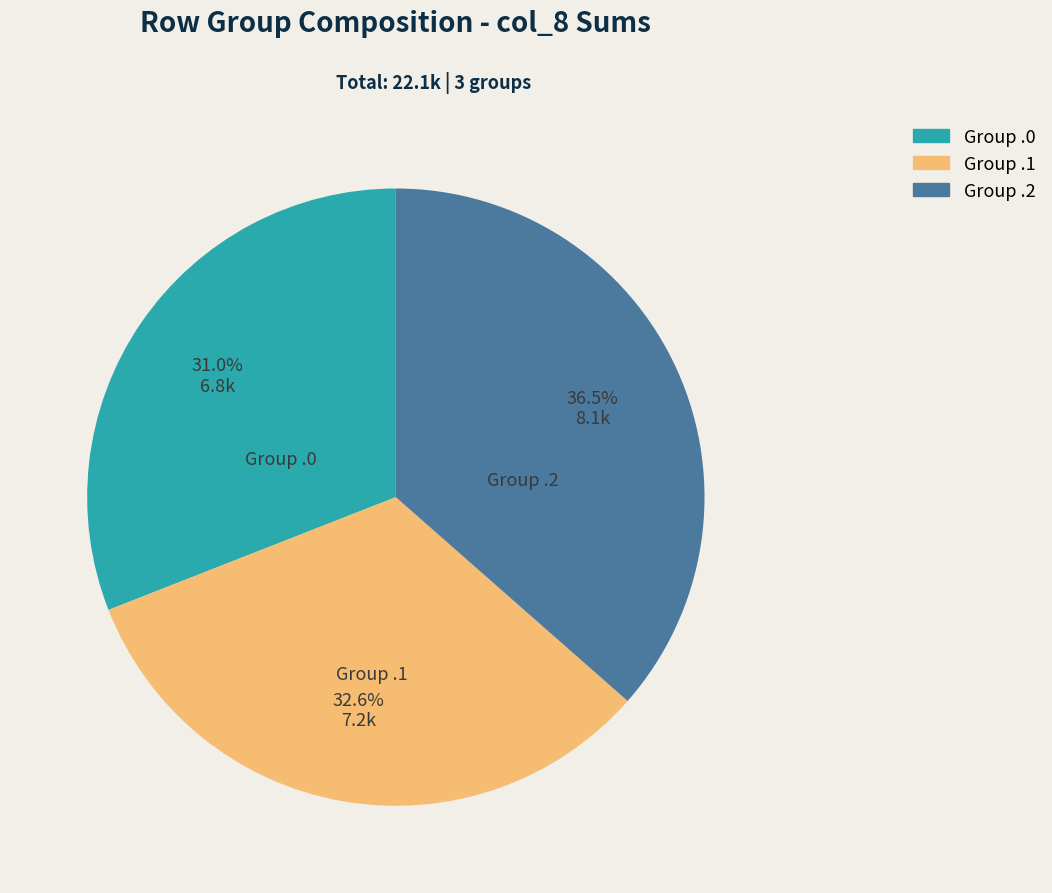

Is there a majority slice in this chart?

No